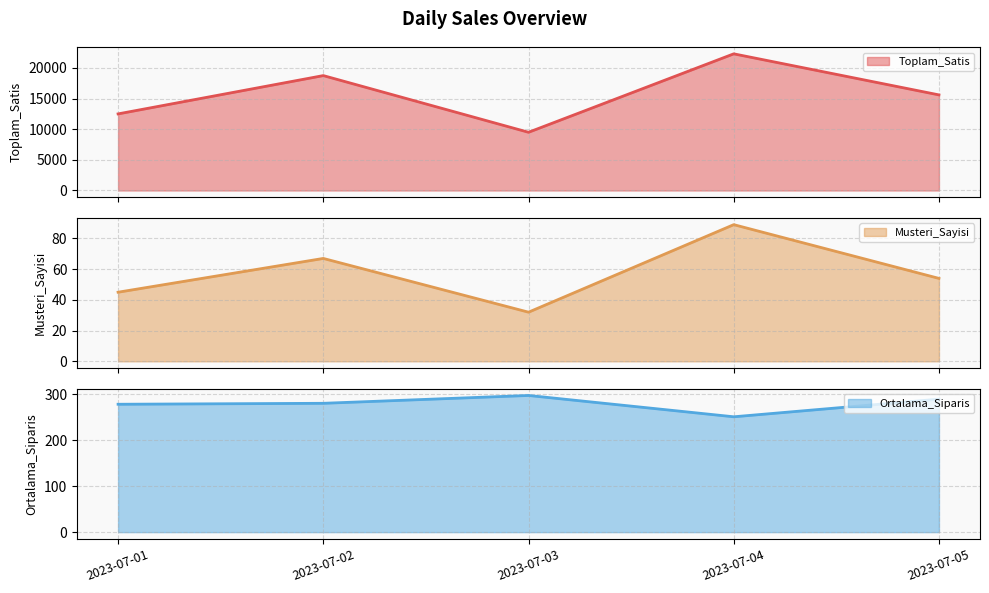

What is the minimum value shown in the chart?

32.0